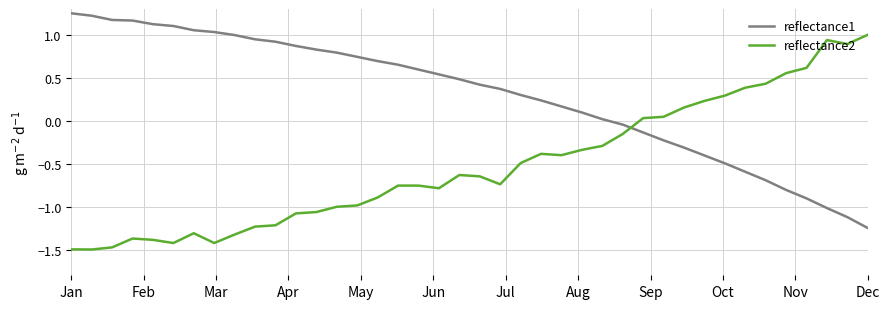

What is the minimum value shown in the chart?

-1.5